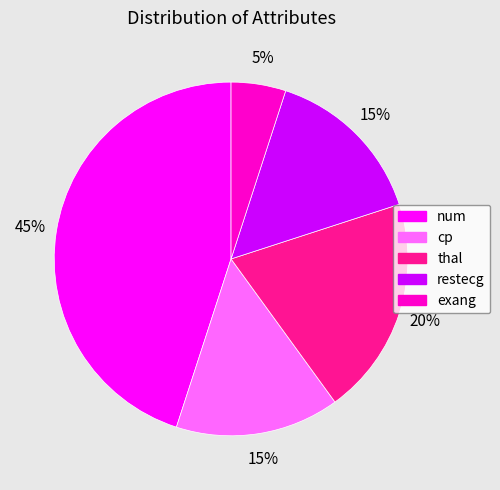

Is there any slice that represents more than half of the pie?

No